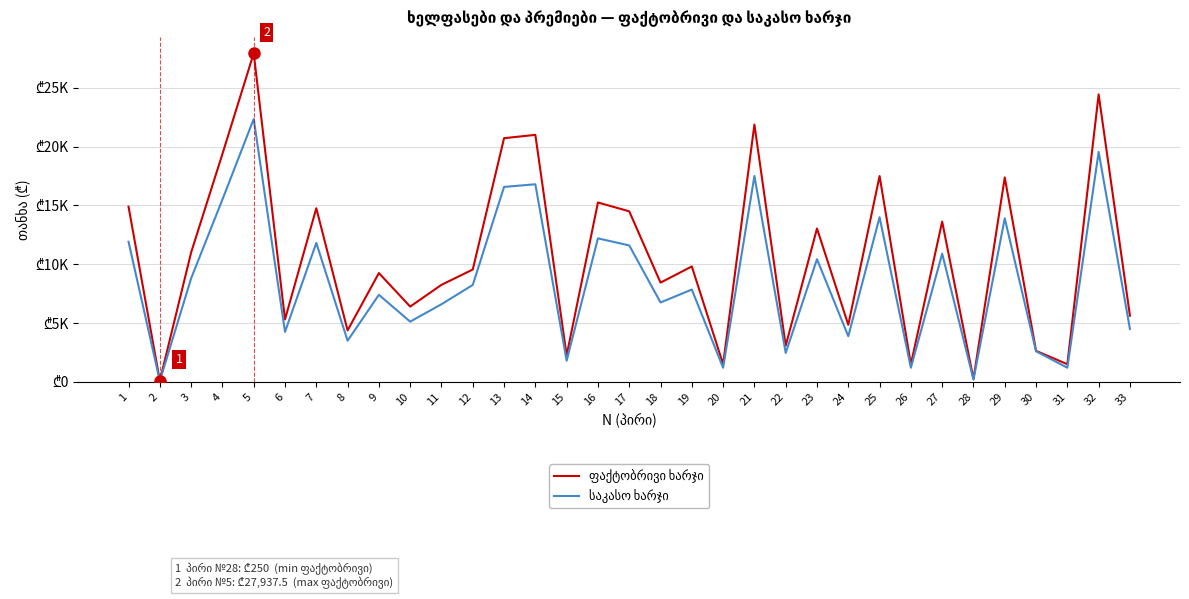

Which series has the largest range (max minus min)?

ფაქტობრივი ხარჯი